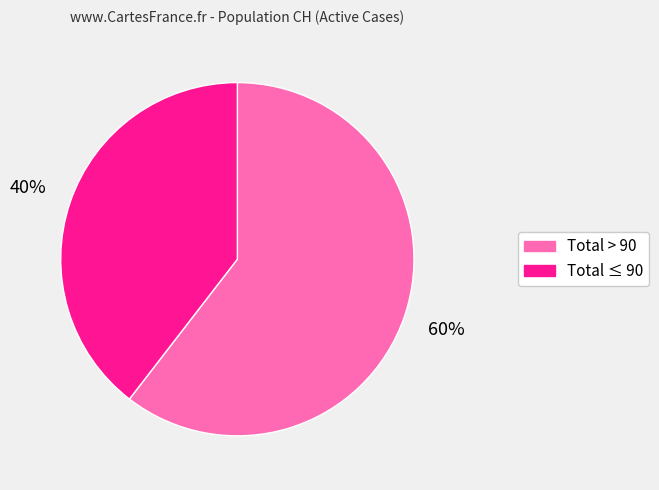

Does any single category account for the majority?

Yes